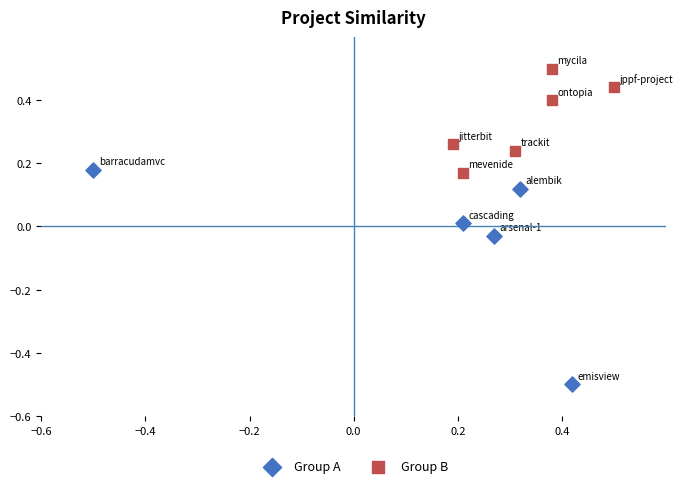

Which series reaches the maximum Y coordinate?

Group B